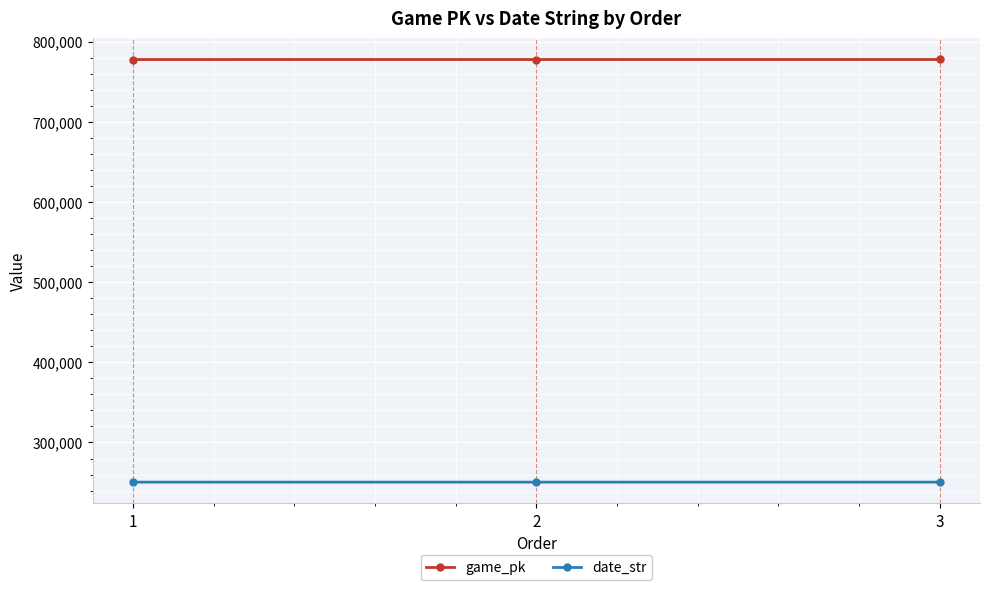

How many values in the game_pk series are below 777855?

1